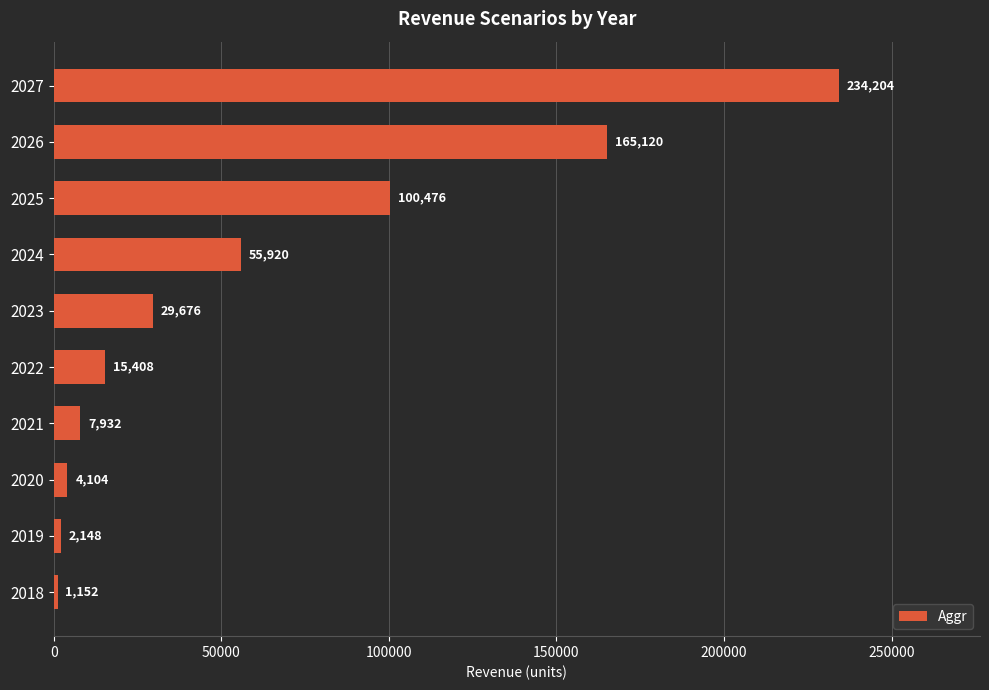

Where is the data nearest to the value 117678?

2025